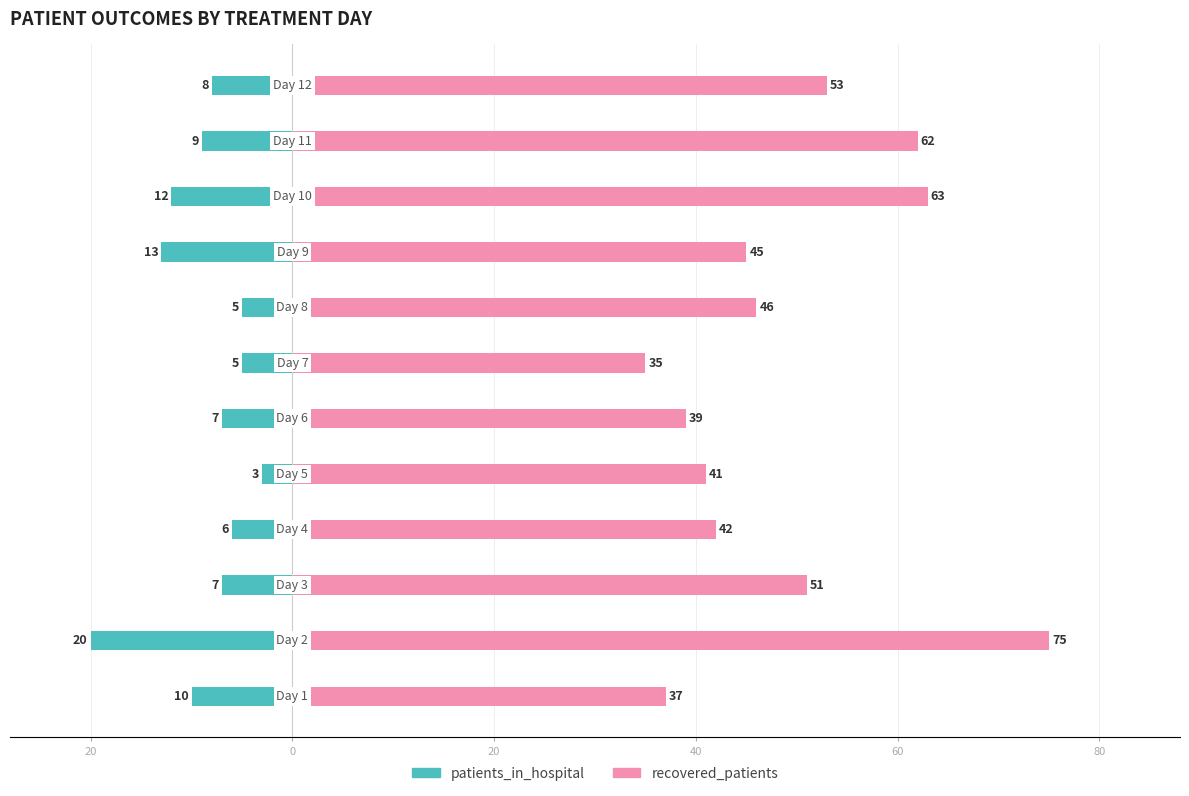

Reading left to right, list all the values displayed in this chart.

patients_in_hospital: -10	-20	-7	-6	-3	-7	-5	-5	-13	-12	-9	-8
recovered_patients: 37	75	51	42	41	39	35	46	45	63	62	53